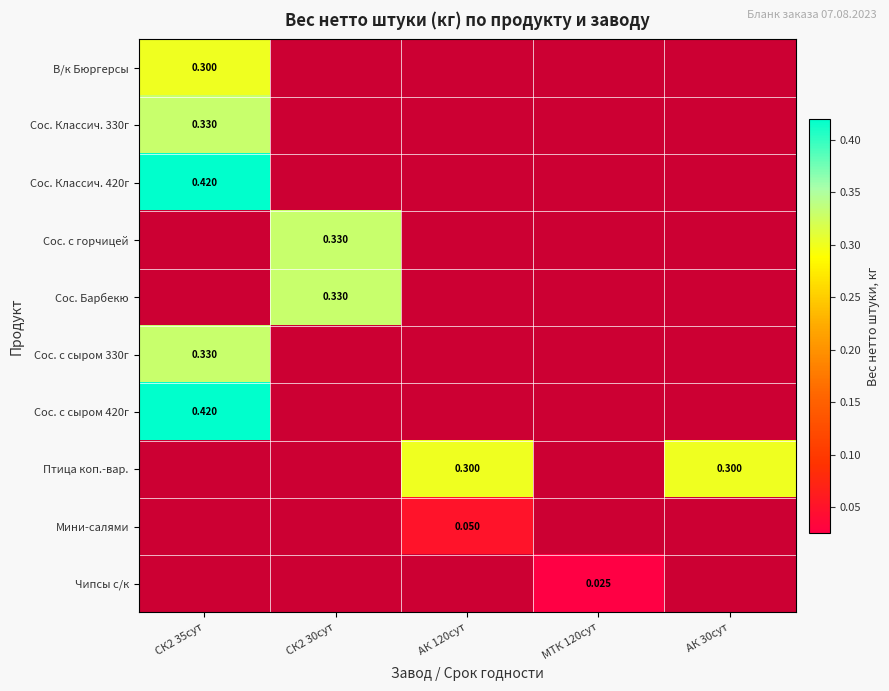

What is the approximate value of Сос. с сыром 420г at СК2 35сут?

0.4